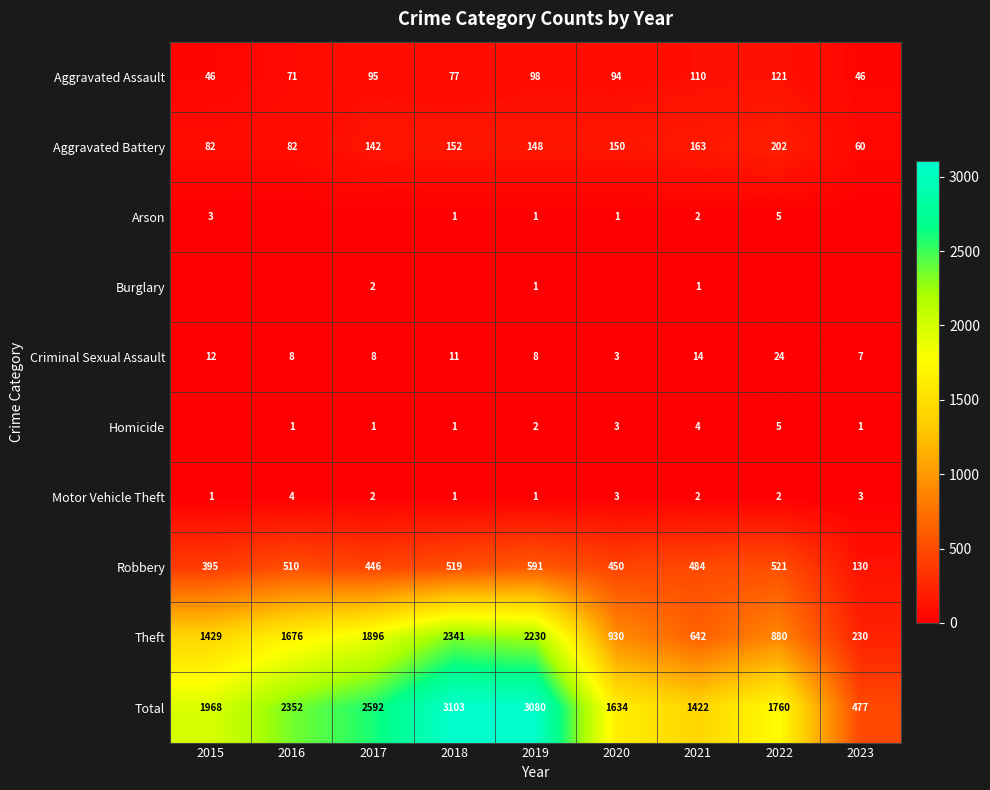

Is the value of Arson at 2015 greater than the value of Theft at 2023?

No